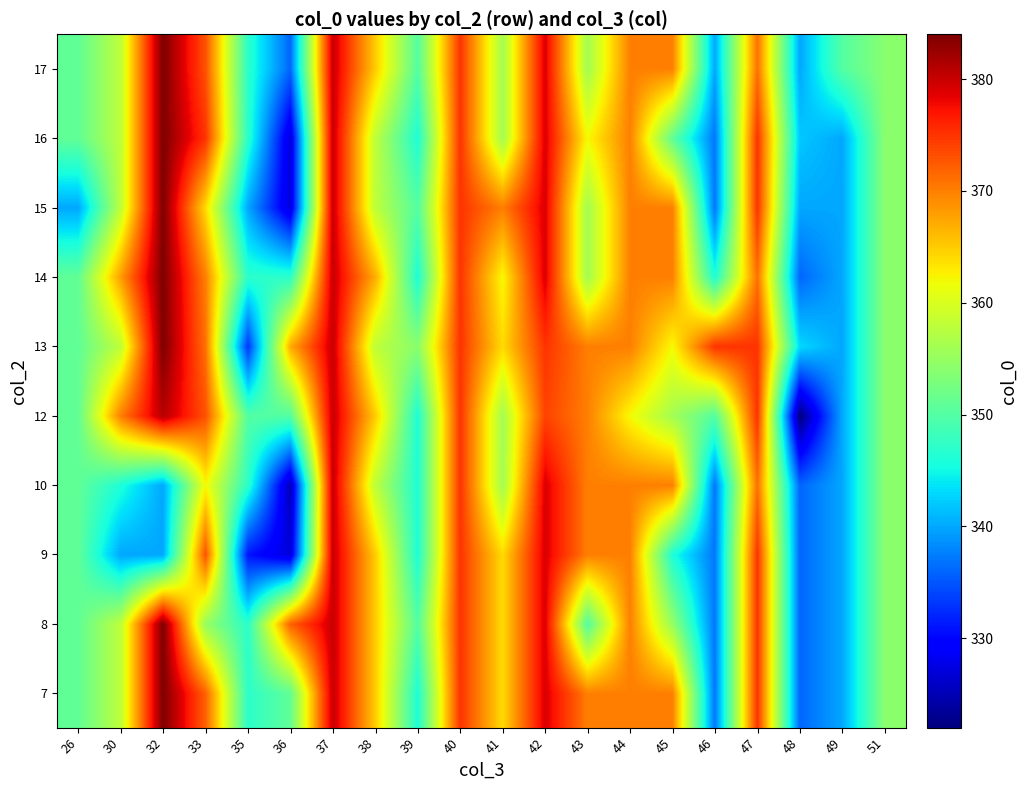

Reading left to right, list all the values displayed in this chart.

7: 26=351	30=358	32=384	33=372	35=347	36=351	37=380	38=365	39=346	40=375	41=364	42=379	43=370	44=370	45=370	46=337	47=375	48=336	49=340	51=354
8: 26=351	30=358	32=384	33=355	35=347	36=372	37=380	38=365	39=350	40=375	41=364	42=379	43=350	44=370	45=355	46=337	47=375	48=336	49=340	51=354
9: 26=351	30=340	32=340	33=373	35=331	36=327	37=380	38=365	39=346	40=375	41=364	42=379	43=370	44=370	45=346	46=337	47=375	48=336	49=340	51=354
10: 26=351	30=346	32=340	33=362	35=347	36=325	37=380	38=358	39=346	40=375	41=356	42=379	43=370	44=370	45=370	46=337	47=371	48=336	49=340	51=354
12: 26=351	30=370	32=381	33=373	35=350	36=350	37=380	38=365	39=346	40=375	41=356	42=374	43=370	44=362	45=356	46=350	47=375	48=322	49=340	51=354
13: 26=351	30=358	32=384	33=371	35=333	36=367	37=380	38=358	39=354	40=375	41=364	42=375	43=370	44=370	45=362	46=375	47=375	48=343	49=340	51=354
14: 26=351	30=368	32=384	33=370	35=347	36=347	37=380	38=367	39=346	40=375	41=362	42=379	43=356	44=370	45=370	46=346	47=371	48=336	49=340	51=354
15: 26=340	30=358	32=384	33=364	35=340	36=327	37=380	38=358	39=350	40=375	41=370	42=379	43=356	44=370	45=370	46=337	47=375	48=340	49=340	51=354
16: 26=351	30=358	32=384	33=375	35=347	36=327	37=380	38=358	39=346	40=375	41=356	42=379	43=362	44=370	45=351	46=337	47=375	48=342	49=340	51=354
17: 26=351	30=358	32=384	33=373	35=347	36=336	37=380	38=365	39=350	40=375	41=356	42=379	43=356	44=370	45=370	46=340	47=371	48=340	49=350	51=354